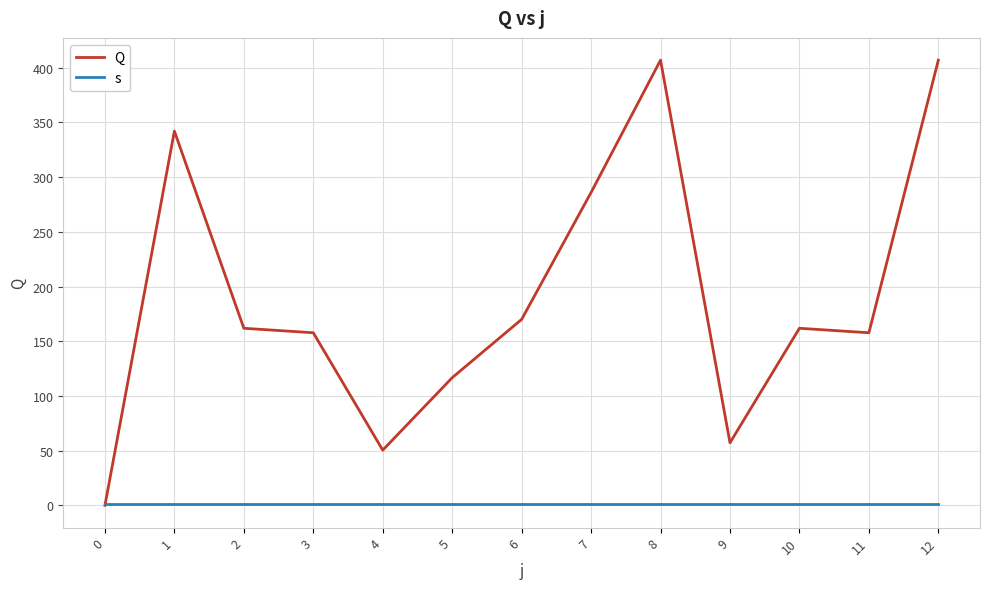

Is the value of s at 6 greater than the value of Q at 8?

No